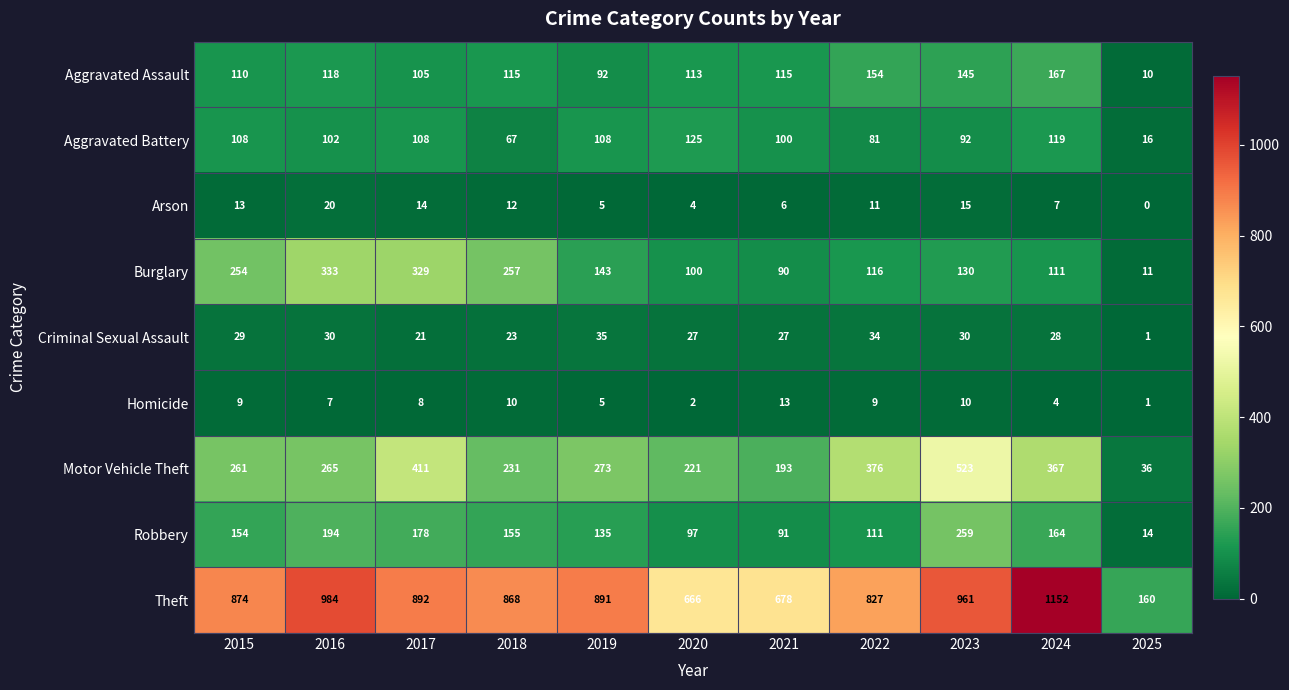

Which category has the highest value across all series?

2024